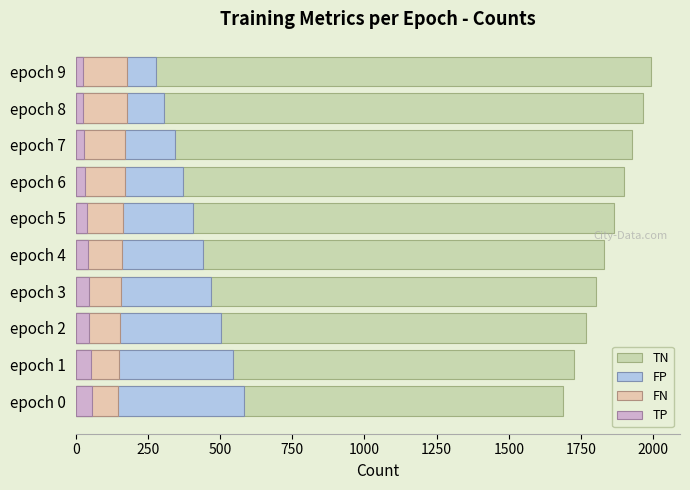

The FP series shows 468 at epoch 3. True or false?

True